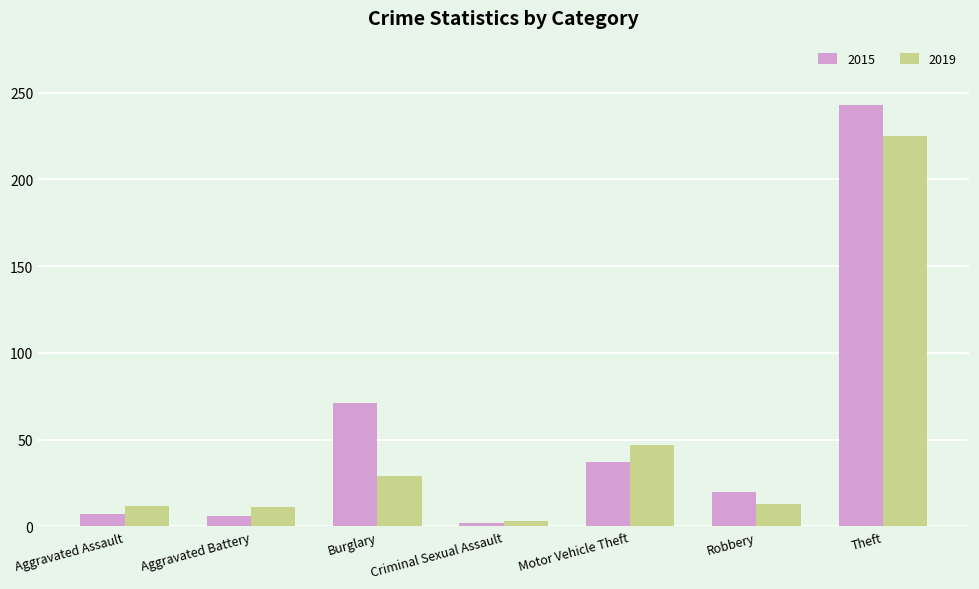

At which label is 2015 closest to 122?

Burglary